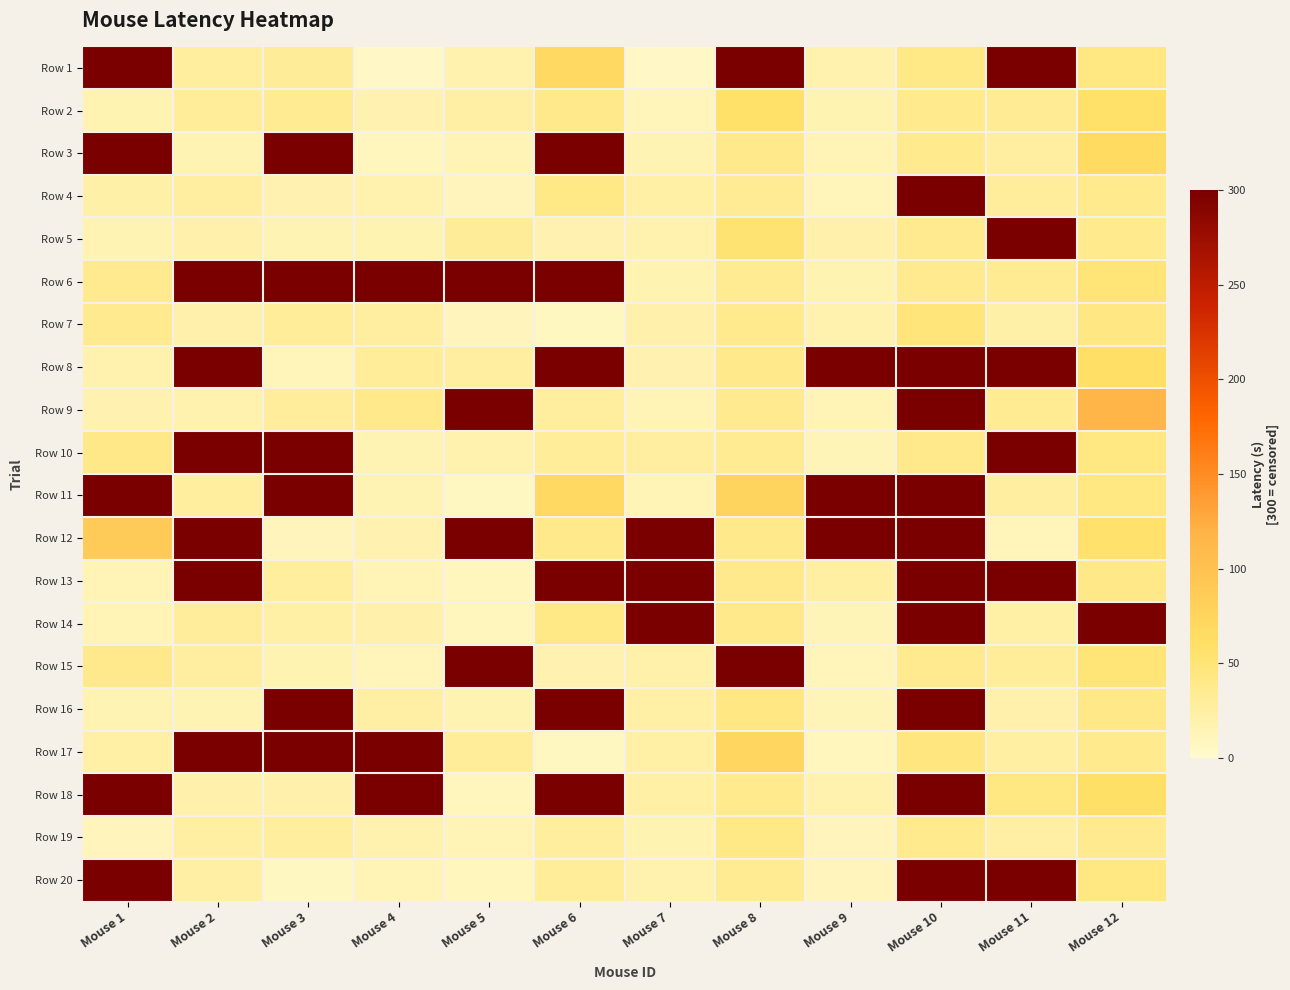

Reading left to right, extract all data points from this chart.

Row 1: Mouse 1=300.0	Mouse 2=28.0	Mouse 3=31.0	Mouse 4=4.0	Mouse 5=17.8	Mouse 6=69.0	Mouse 7=4.7	Mouse 8=300.0	Mouse 9=18.3	Mouse 10=42.0	Mouse 11=300.0	Mouse 12=43.7
Row 2: Mouse 1=16.2	Mouse 2=29.5	Mouse 3=34.6	Mouse 4=16.7	Mouse 5=24.1	Mouse 6=39.8	Mouse 7=10.7	Mouse 8=57.8	Mouse 9=15.7	Mouse 10=37.0	Mouse 11=33.9	Mouse 12=57.6
Row 3: Mouse 1=300.0	Mouse 2=14.6	Mouse 3=300.0	Mouse 4=9.0	Mouse 5=13.1	Mouse 6=300.0	Mouse 7=14.2	Mouse 8=39.6	Mouse 9=13.0	Mouse 10=37.1	Mouse 11=26.7	Mouse 12=66.2
Row 4: Mouse 1=22.1	Mouse 2=26.6	Mouse 3=17.1	Mouse 4=18.0	Mouse 5=9.8	Mouse 6=41.6	Mouse 7=23.4	Mouse 8=33.4	Mouse 9=11.2	Mouse 10=300.0	Mouse 11=28.8	Mouse 12=36.5
Row 5: Mouse 1=14.1	Mouse 2=18.9	Mouse 3=14.6	Mouse 4=15.5	Mouse 5=31.1	Mouse 6=17.5	Mouse 7=18.3	Mouse 8=53.1	Mouse 9=19.0	Mouse 10=35.3	Mouse 11=300.0	Mouse 12=36.9
Row 6: Mouse 1=35.8	Mouse 2=300.0	Mouse 3=300.0	Mouse 4=300.0	Mouse 5=300.0	Mouse 6=300.0	Mouse 7=15.3	Mouse 8=34.0	Mouse 9=16.3	Mouse 10=35.2	Mouse 11=34.2	Mouse 12=49.8
Row 7: Mouse 1=35.3	Mouse 2=19.2	Mouse 3=29.4	Mouse 4=26.5	Mouse 5=10.0	Mouse 6=7.5	Mouse 7=18.8	Mouse 8=37.2	Mouse 9=18.6	Mouse 10=48.2	Mouse 11=22.1	Mouse 12=42.7
Row 8: Mouse 1=17.9	Mouse 2=300.0	Mouse 3=11.2	Mouse 4=30.4	Mouse 5=26.6	Mouse 6=300.0	Mouse 7=16.5	Mouse 8=39.6	Mouse 9=300.0	Mouse 10=300.0	Mouse 11=300.0	Mouse 12=61.4
Row 9: Mouse 1=16.5	Mouse 2=17.7	Mouse 3=29.1	Mouse 4=39.8	Mouse 5=300.0	Mouse 6=27.3	Mouse 7=13.2	Mouse 8=35.3	Mouse 9=13.4	Mouse 10=300.0	Mouse 11=35.0	Mouse 12=116.5
Row 10: Mouse 1=39.9	Mouse 2=300.0	Mouse 3=300.0	Mouse 4=14.1	Mouse 5=17.8	Mouse 6=30.3	Mouse 7=26.8	Mouse 8=34.7	Mouse 9=12.4	Mouse 10=39.5	Mouse 11=300.0	Mouse 12=44.2
Row 11: Mouse 1=300.0	Mouse 2=27.2	Mouse 3=300.0	Mouse 4=14.9	Mouse 5=7.0	Mouse 6=69.0	Mouse 7=13.3	Mouse 8=75.6	Mouse 9=300.0	Mouse 10=300.0	Mouse 11=26.7	Mouse 12=44.2
Row 12: Mouse 1=87.1	Mouse 2=300.0	Mouse 3=10.1	Mouse 4=16.4	Mouse 5=300.0	Mouse 6=39.8	Mouse 7=300.0	Mouse 8=38.8	Mouse 9=300.0	Mouse 10=300.0	Mouse 11=10.7	Mouse 12=56.9
Row 13: Mouse 1=13.1	Mouse 2=300.0	Mouse 3=27.6	Mouse 4=13.4	Mouse 5=9.3	Mouse 6=300.0	Mouse 7=300.0	Mouse 8=38.4	Mouse 9=24.8	Mouse 10=300.0	Mouse 11=300.0	Mouse 12=40.2
Row 14: Mouse 1=13.5	Mouse 2=29.1	Mouse 3=23.3	Mouse 4=19.2	Mouse 5=8.9	Mouse 6=41.6	Mouse 7=300.0	Mouse 8=39.5	Mouse 9=12.6	Mouse 10=300.0	Mouse 11=22.3	Mouse 12=300.0
Row 15: Mouse 1=37.9	Mouse 2=26.6	Mouse 3=15.5	Mouse 4=11.0	Mouse 5=300.0	Mouse 6=17.5	Mouse 7=20.3	Mouse 8=300.0	Mouse 9=11.3	Mouse 10=35.3	Mouse 11=29.6	Mouse 12=49.9
Row 16: Mouse 1=15.0	Mouse 2=15.1	Mouse 3=300.0	Mouse 4=24.4	Mouse 5=16.3	Mouse 6=300.0	Mouse 7=22.6	Mouse 8=42.9	Mouse 9=12.5	Mouse 10=300.0	Mouse 11=19.5	Mouse 12=40.2
Row 17: Mouse 1=22.6	Mouse 2=300.0	Mouse 3=300.0	Mouse 4=300.0	Mouse 5=29.8	Mouse 6=7.5	Mouse 7=22.9	Mouse 8=73.6	Mouse 9=9.0	Mouse 10=46.3	Mouse 11=25.2	Mouse 12=37.5
Row 18: Mouse 1=300.0	Mouse 2=19.2	Mouse 3=19.4	Mouse 4=300.0	Mouse 5=8.6	Mouse 6=300.0	Mouse 7=23.3	Mouse 8=37.0	Mouse 9=17.9	Mouse 10=300.0	Mouse 11=43.4	Mouse 12=60.3
Row 19: Mouse 1=9.5	Mouse 2=24.6	Mouse 3=28.0	Mouse 4=18.6	Mouse 5=13.1	Mouse 6=27.3	Mouse 7=15.8	Mouse 8=41.0	Mouse 9=9.5	Mouse 10=37.2	Mouse 11=23.8	Mouse 12=36.3
Row 20: Mouse 1=300.0	Mouse 2=23.9	Mouse 3=6.3	Mouse 4=13.5	Mouse 5=8.9	Mouse 6=30.3	Mouse 7=18.5	Mouse 8=34.7	Mouse 9=9.9	Mouse 10=300.0	Mouse 11=300.0	Mouse 12=44.2